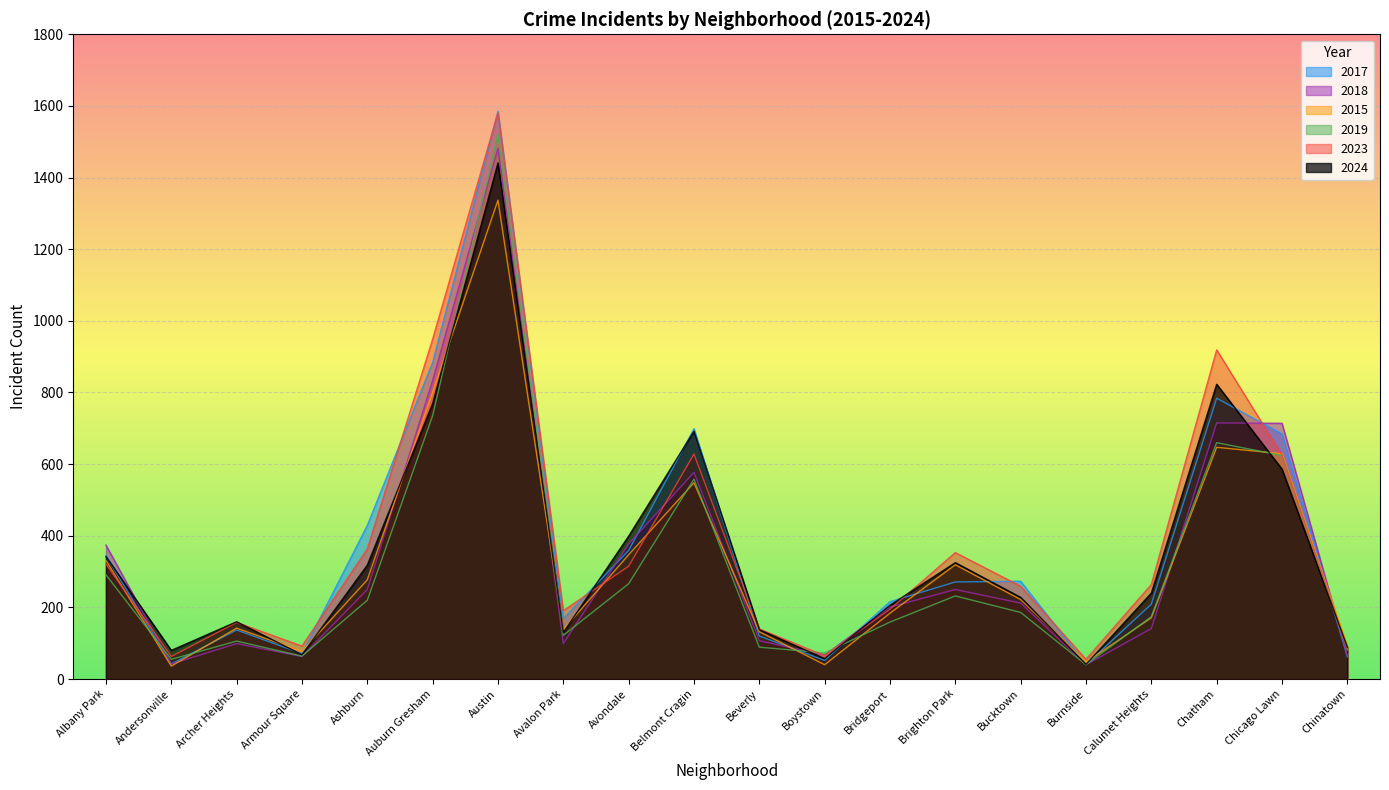

How many series are shown in this chart?

6